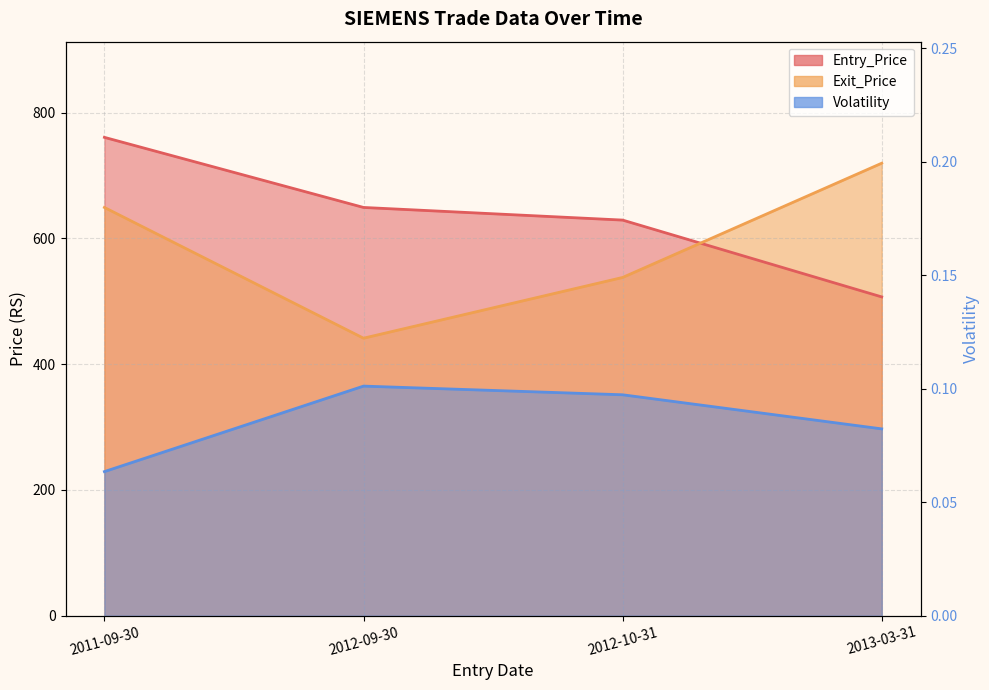

What is the label of the 3rd point from the left?

2012-10-31